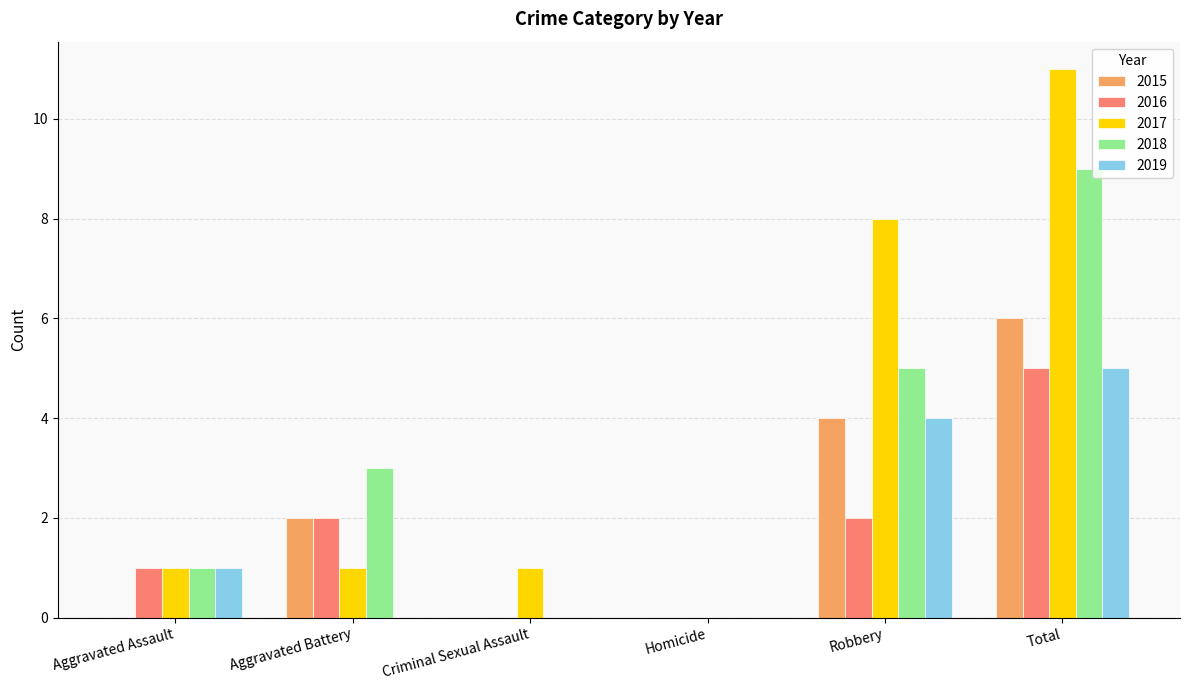

What is the sum of all 2019 values?

10